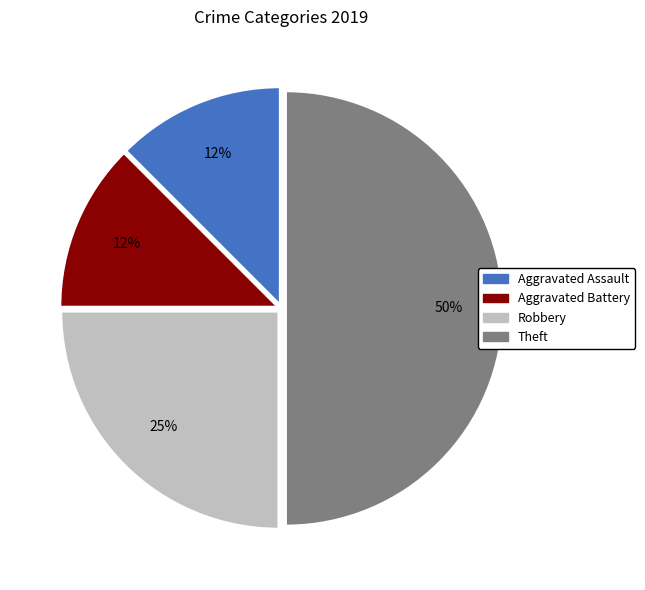

To the nearest percent, what is the average slice percentage?

25%